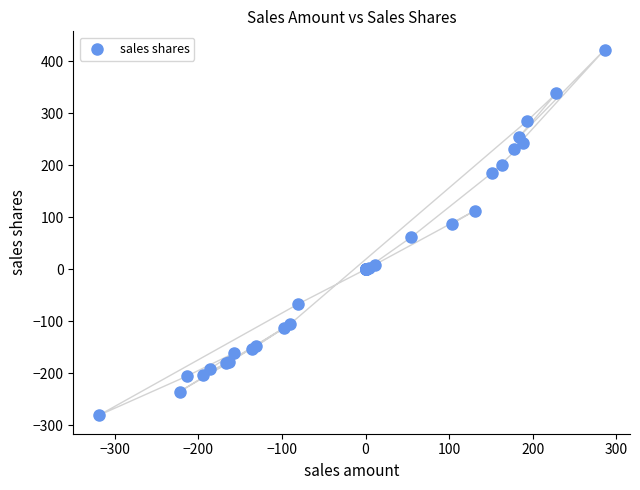

What Y value in the scatter plot is closest to 70?

61.3